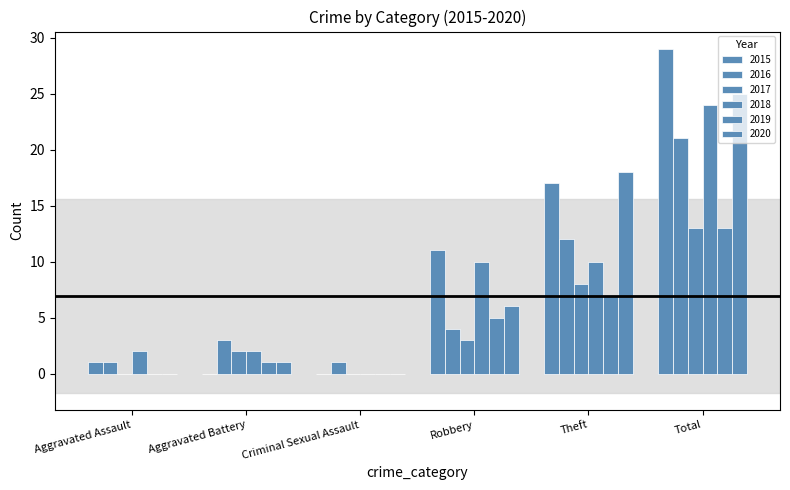

Does the chart contain stacked bars?

No